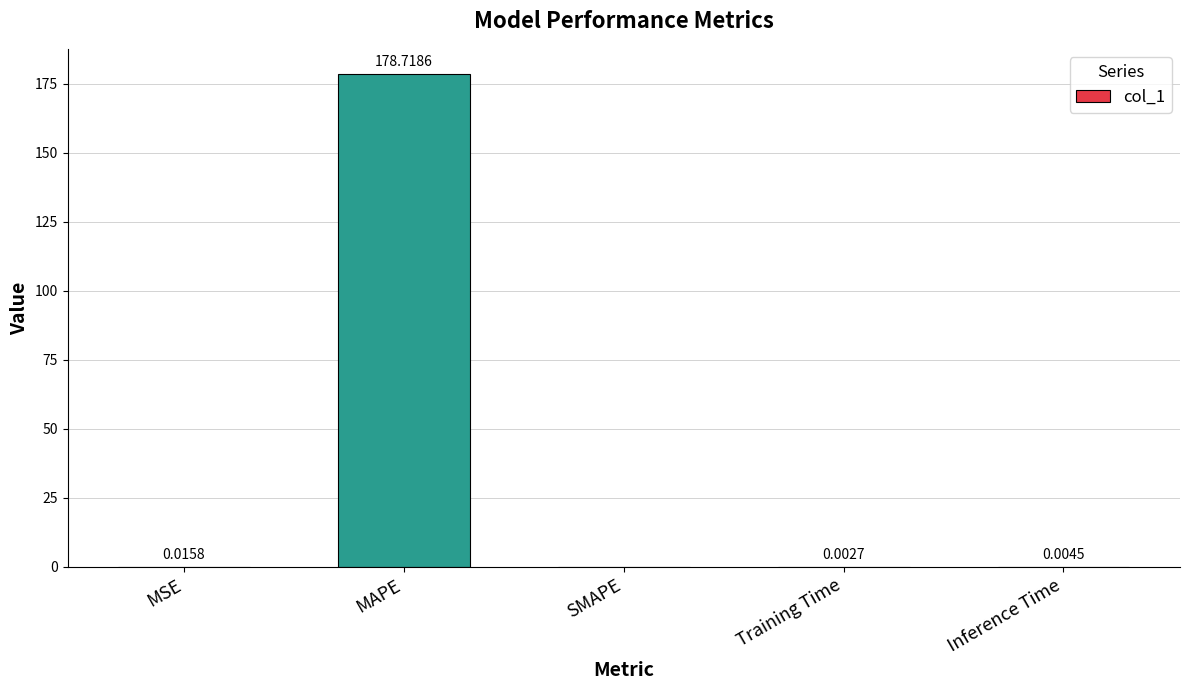

What is the maximum value shown in the chart?

178.7